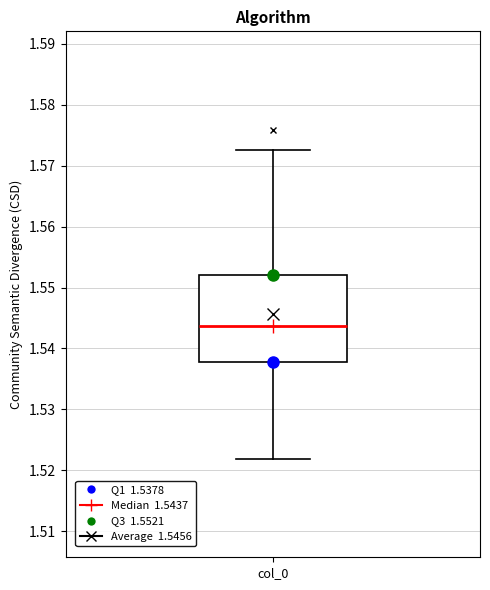

Where does the upper whisker of the box for col_0 end on the y-axis? The values are not printed on the chart, so give them approximately, as read against the axis.

1.573